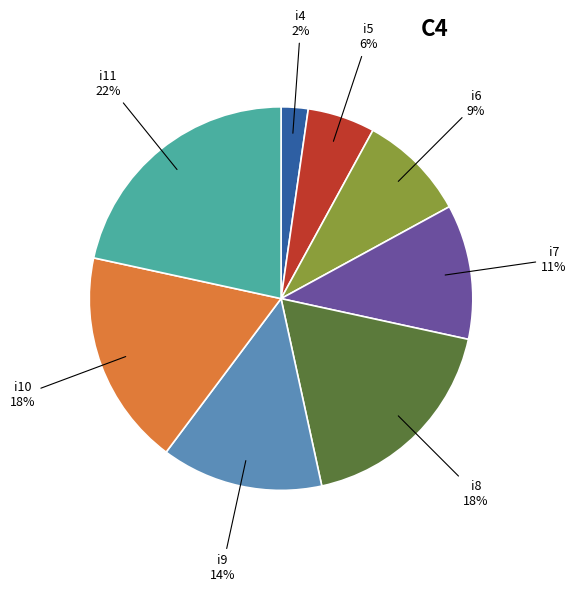

Is it true that i11 is 22% of the pie?

True